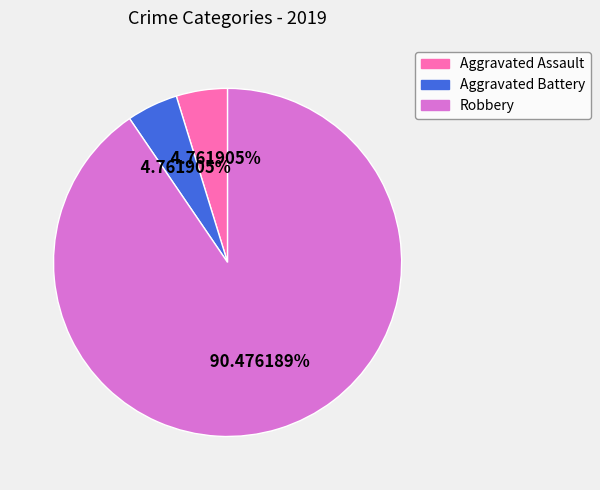

To the nearest percent, what percentage of the pie is Aggravated Assault?

5%